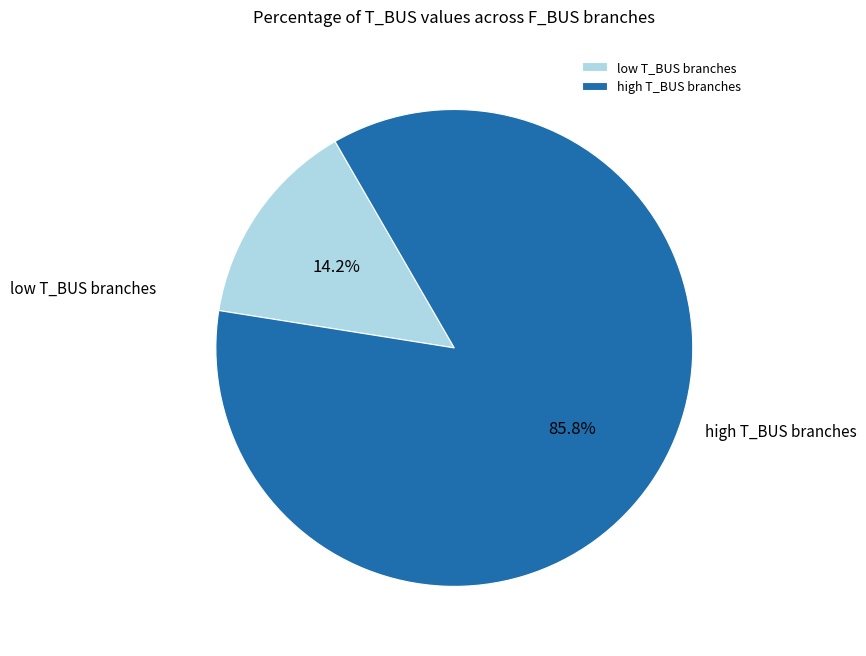

Is there a majority slice in this chart?

Yes